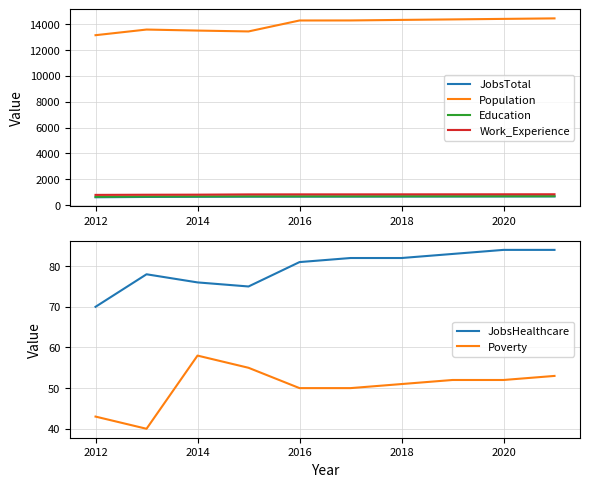

Does the chart have visible grid lines?

Yes